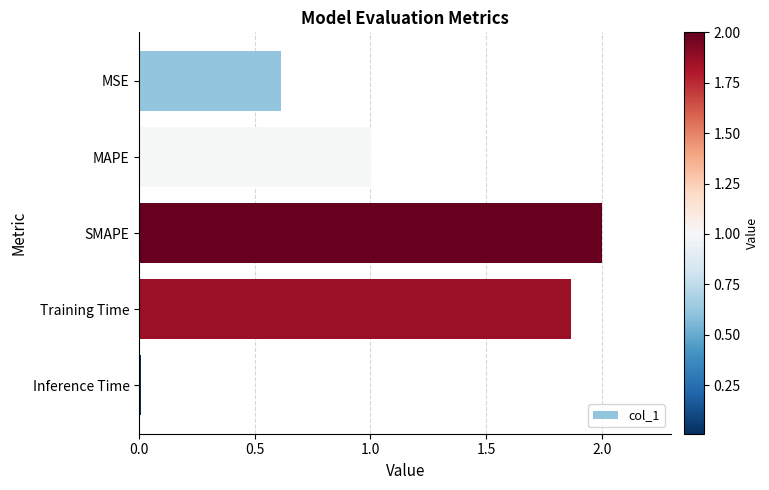

Which has a higher value, Inference Time or SMAPE?

SMAPE